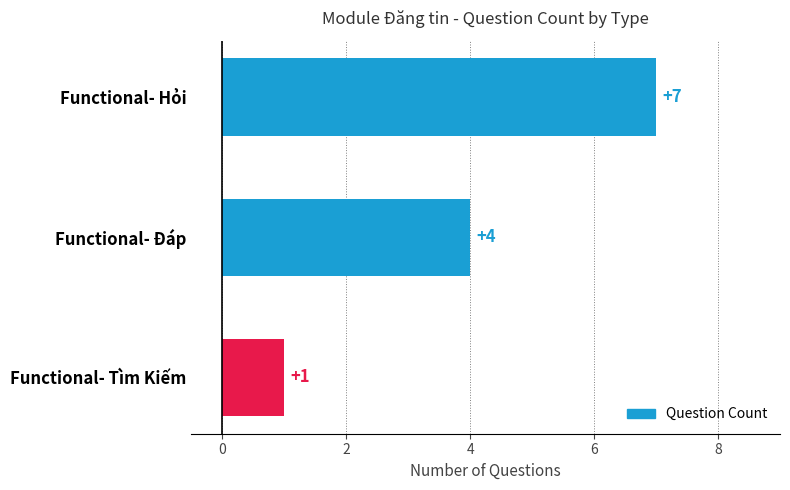

What is the maximum value shown in the chart?

7